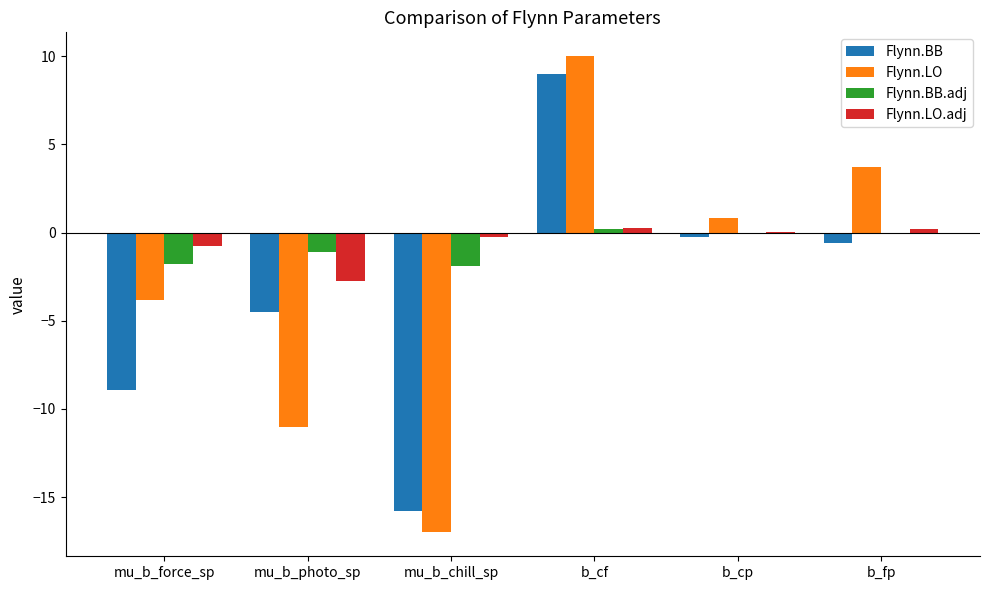

Which series changed the most between b_cp and b_fp?

Flynn.LO